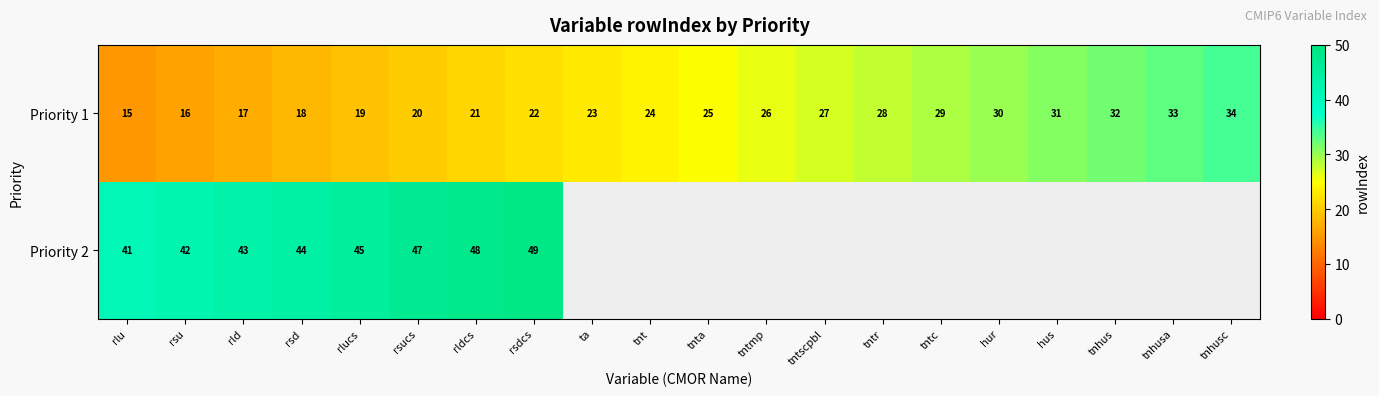

What is the difference between the highest and lowest values at rldcs?

27